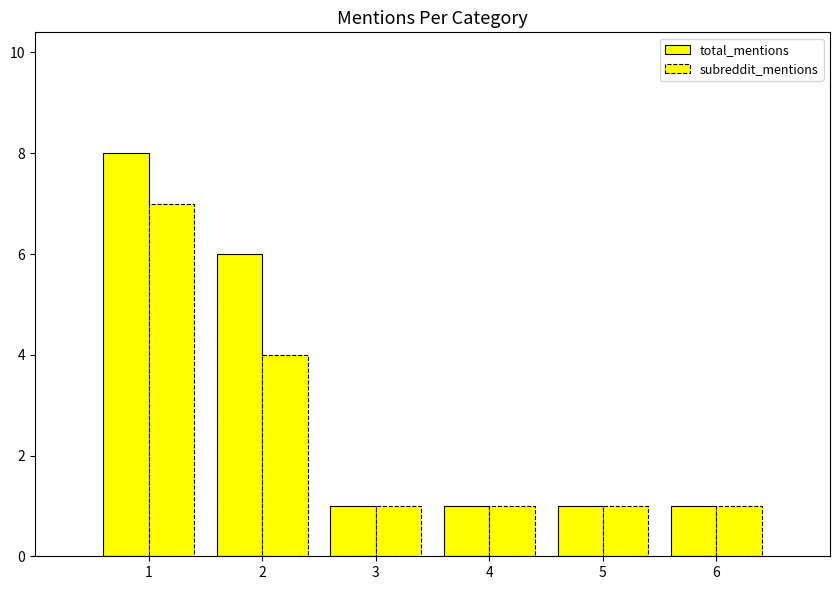

Which series has the largest range (max minus min)?

total_mentions